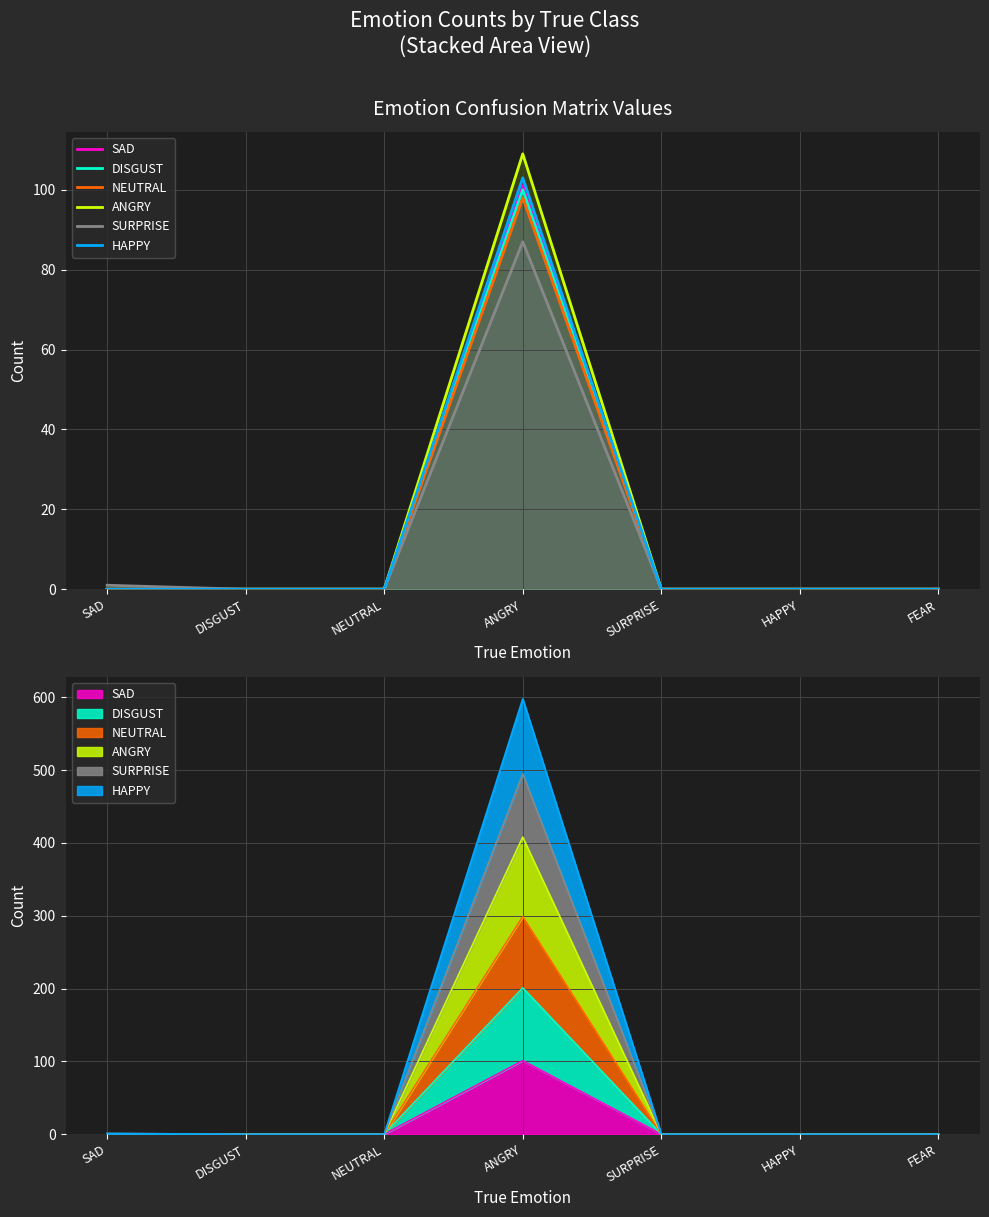

Reading left to right, list all the values displayed in this chart.

SAD: 0	0	0	101	0	0	0
DISGUST: 0	0	0	100	0	0	0
NEUTRAL: 0	0	0	98	0	0	0
ANGRY: 0	0	0	109	0	0	0
SURPRISE: 1	0	0	87	0	0	0
HAPPY: 0	0	0	103	0	0	0